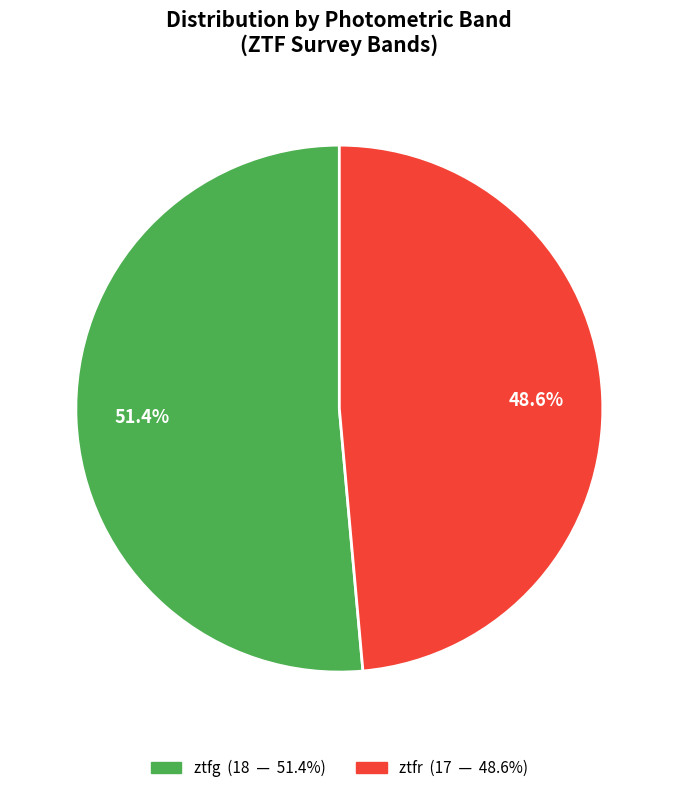

Rank the categories by value from highest to lowest.

ztfg, ztfr